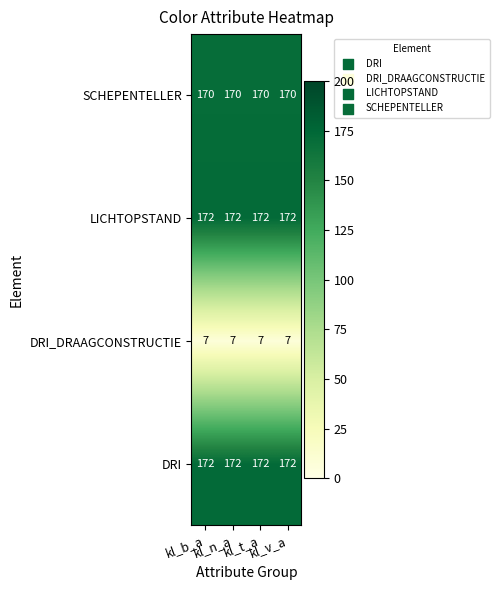

At how many categories does at least one series exceed 33?

4